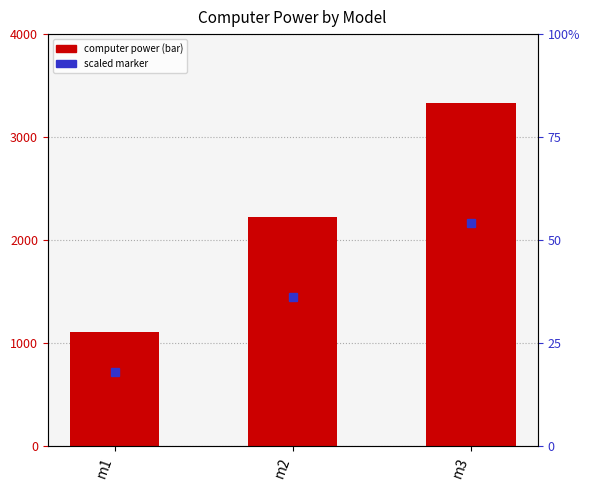

Count the number of categories in the chart.

3